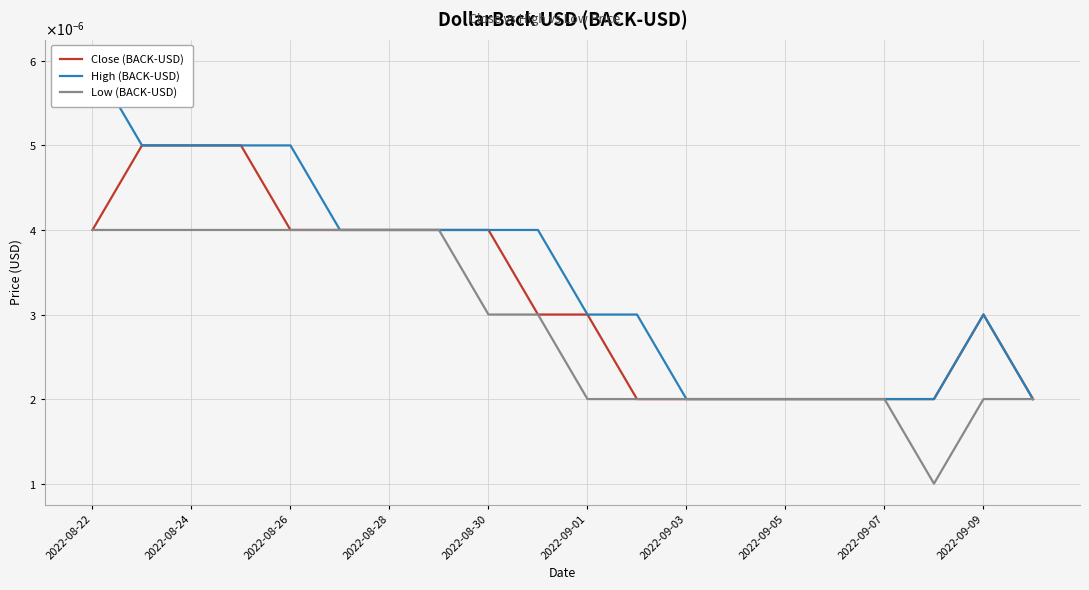

List the series in order of their overall mean, lowest first.

Low (BACK-USD), Close (BACK-USD), High (BACK-USD)